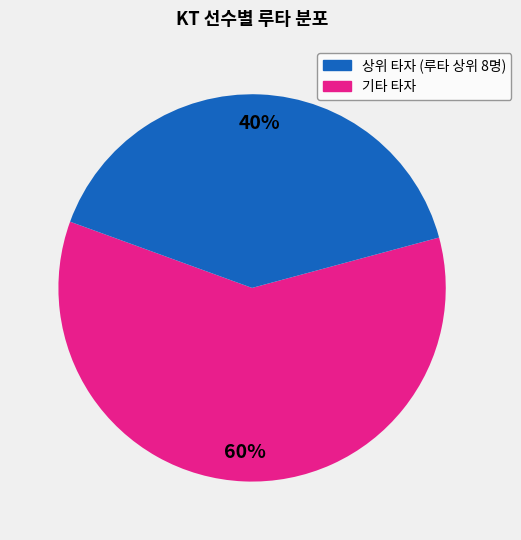

To the nearest percent, what is the average slice percentage?

50%